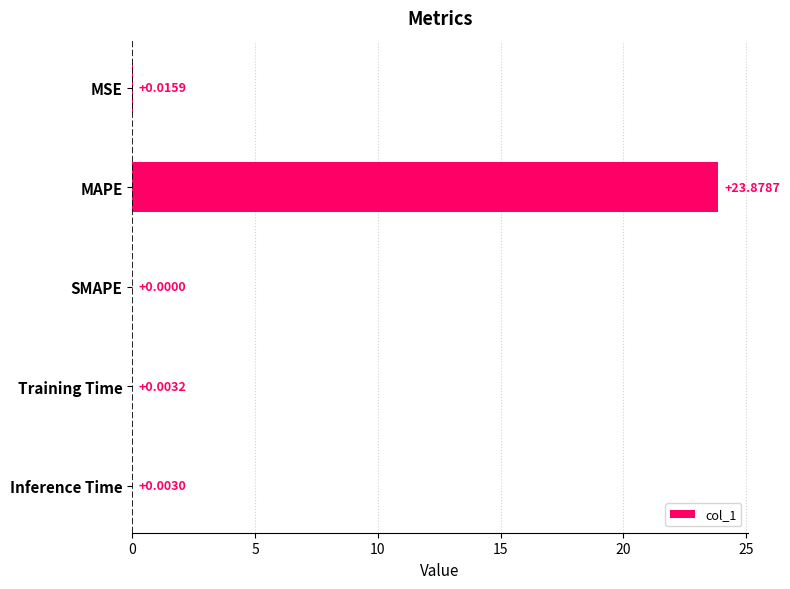

At which category does the chart reach its peak across all series?

MAPE